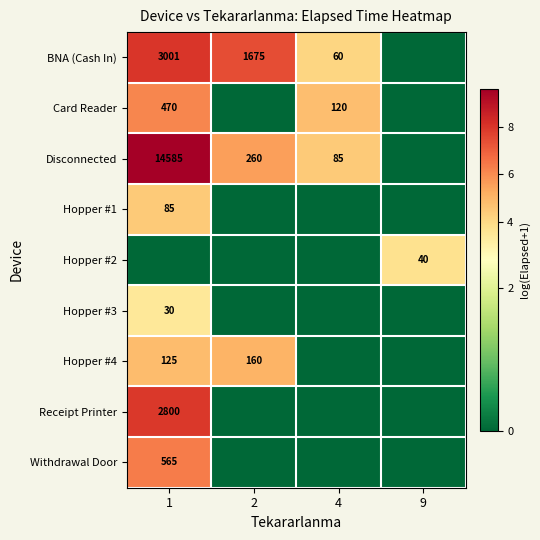

What is the total value across all series at 2?

18.1